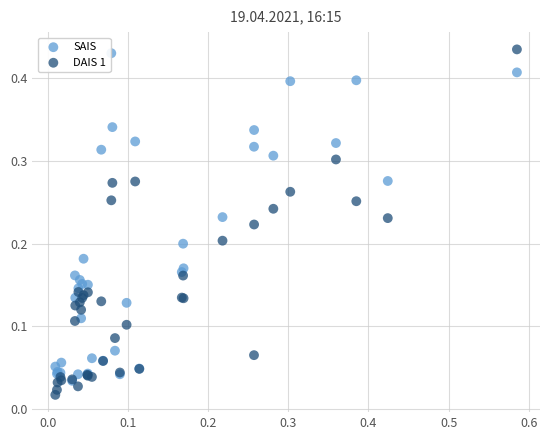

Which series contains the lowest Y value?

DAIS 1